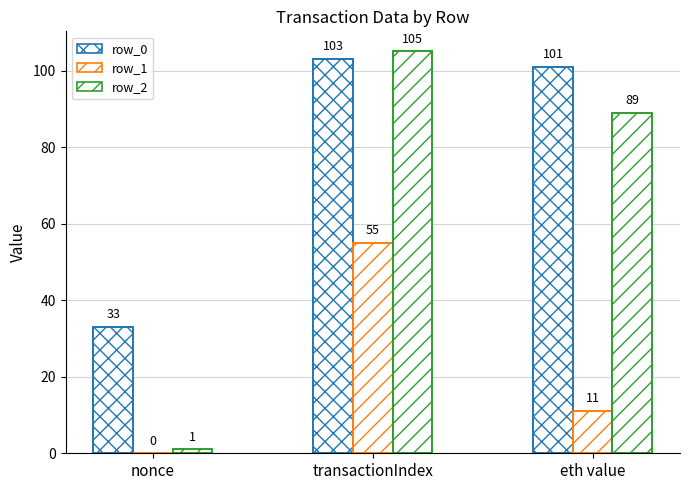

Which category has the highest value in the row_0 series?

transactionIndex